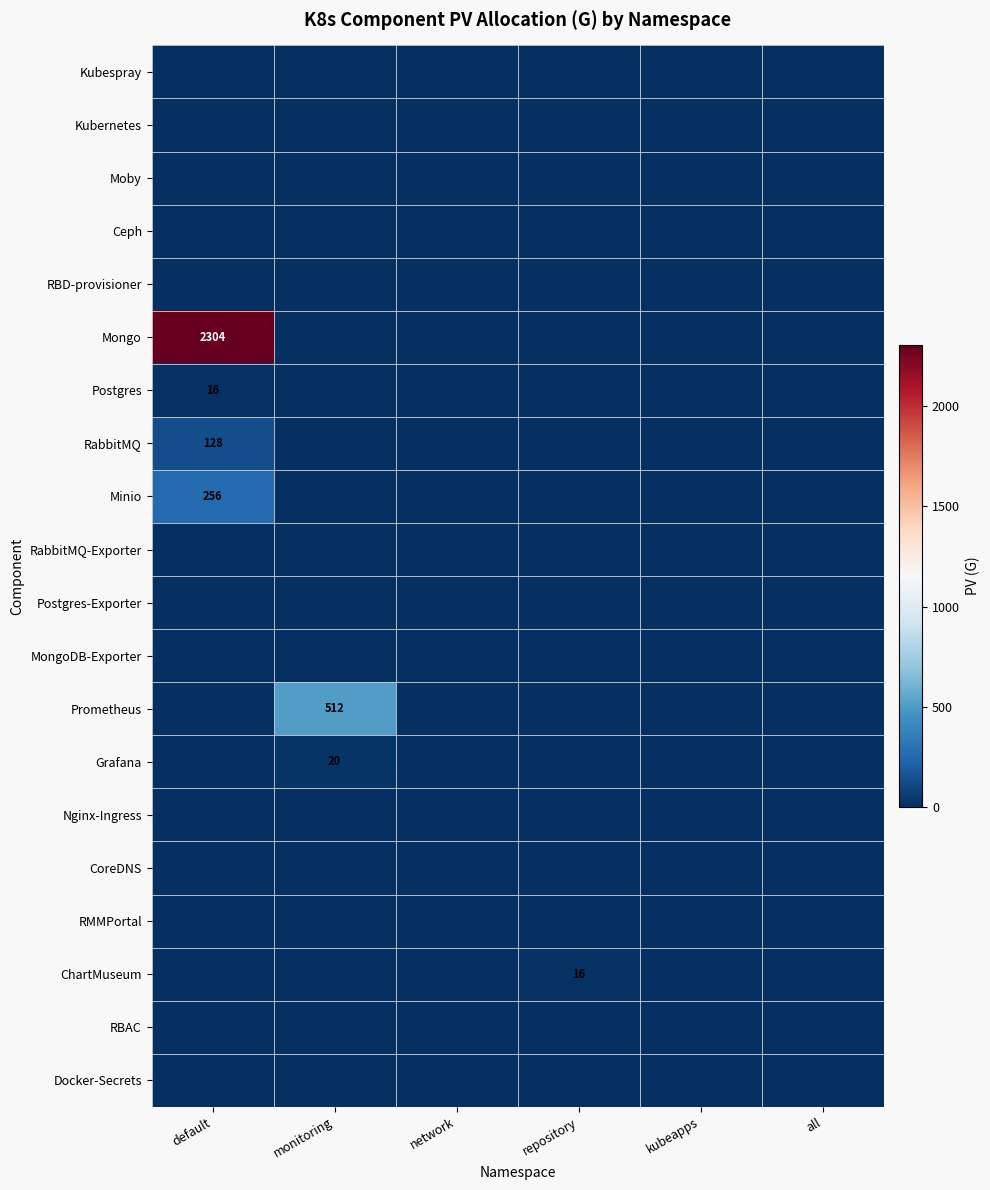

At which label is RBD-provisioner closest to 0?

default